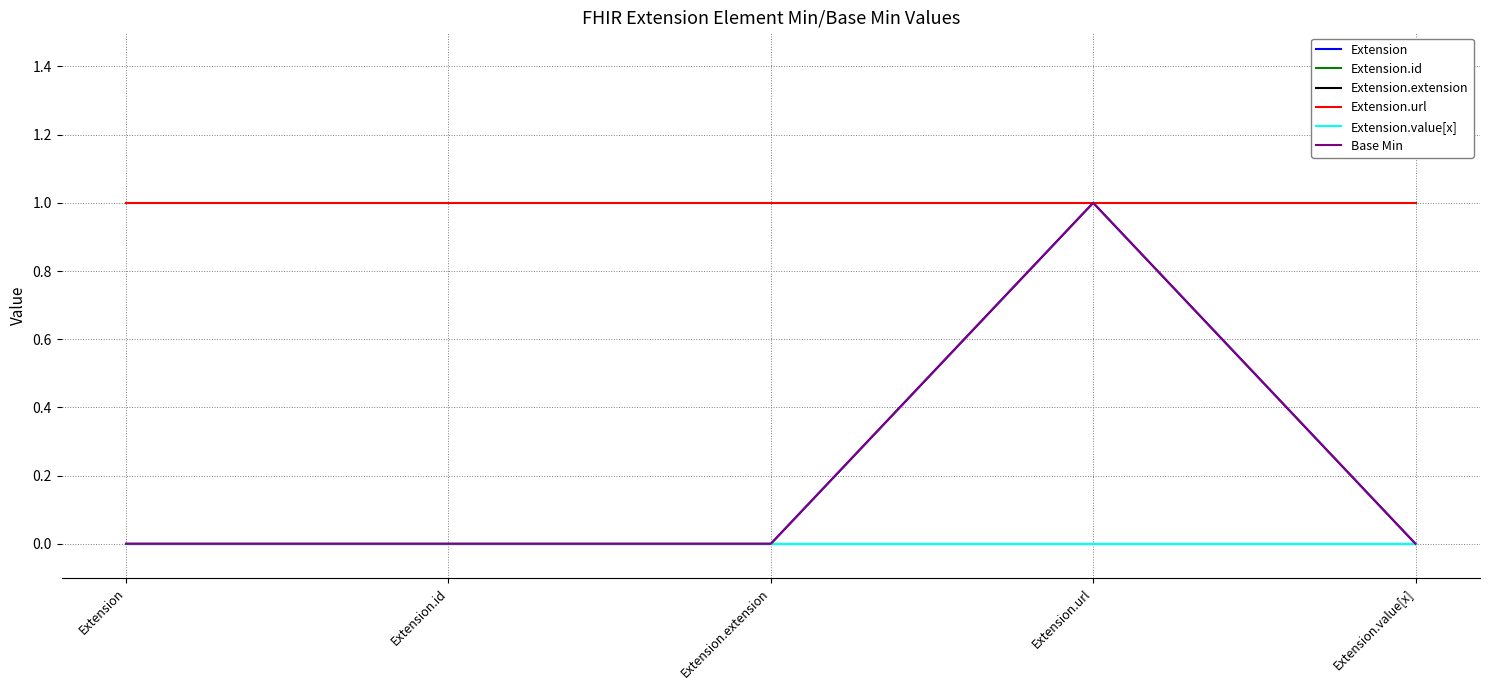

Is this an area chart (filled region under the line)?

No